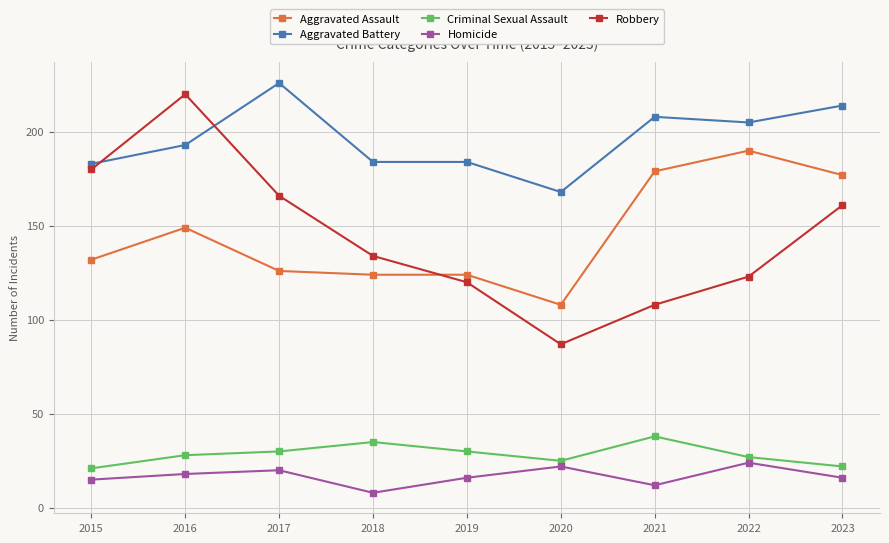

The Robbery series shows 108 at 2021. True or false?

True